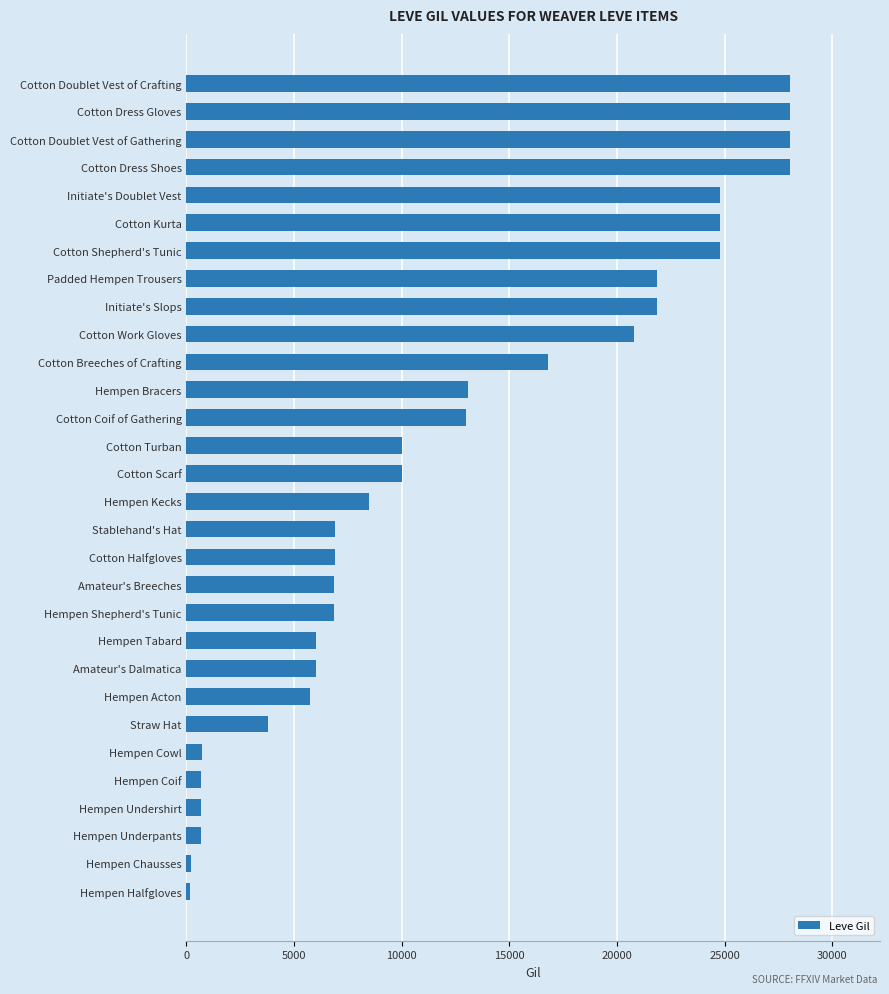

True or false: the data shows 35618 at Initiate's Slops.

False